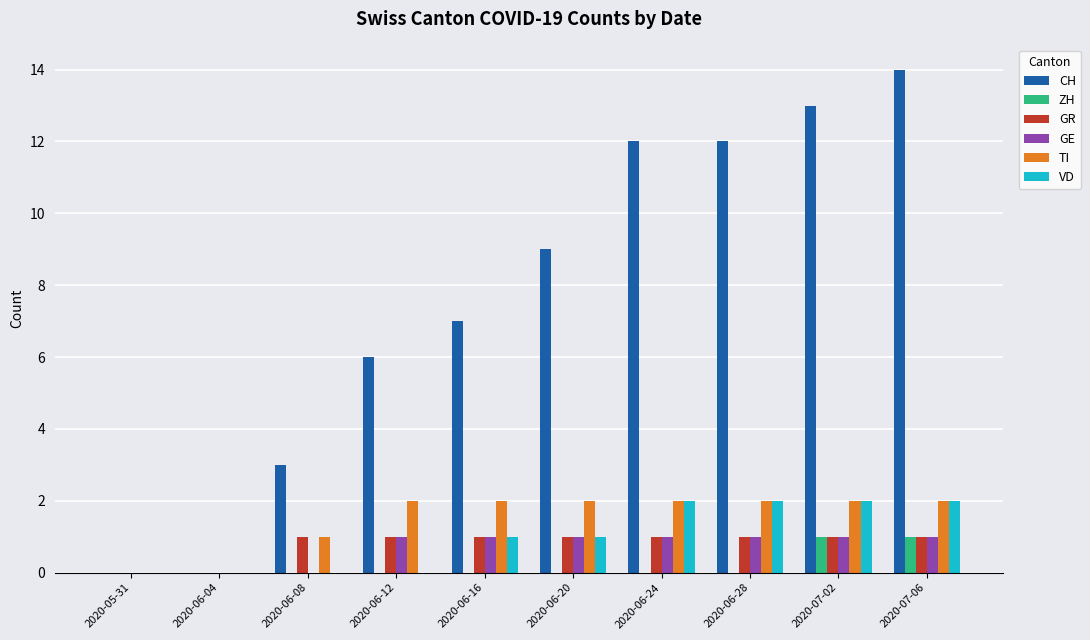

Does the chart contain stacked bars?

No